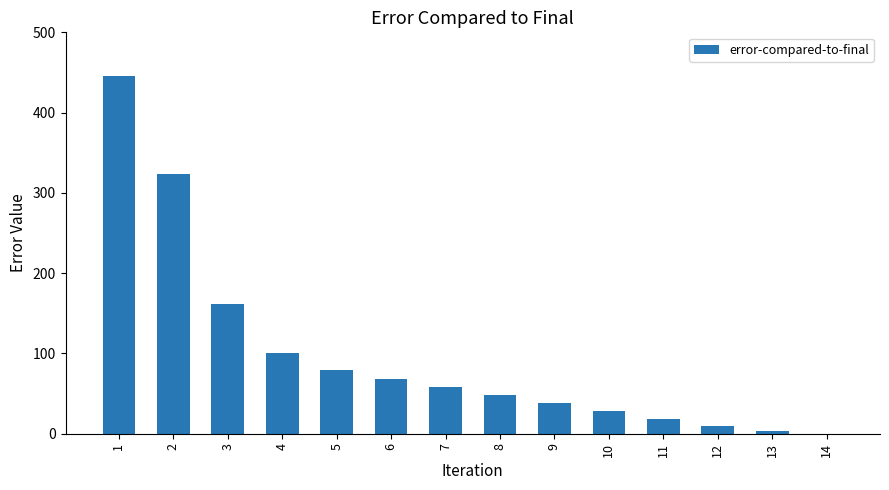

True or false: the data shows 58 at 7.

True